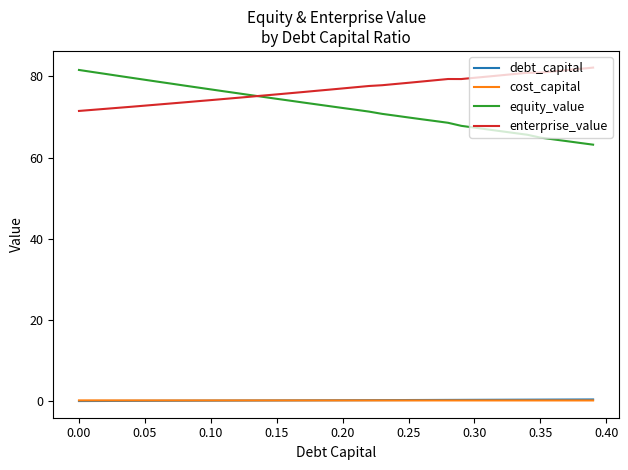

Which series has the largest range (max minus min)?

equity_value